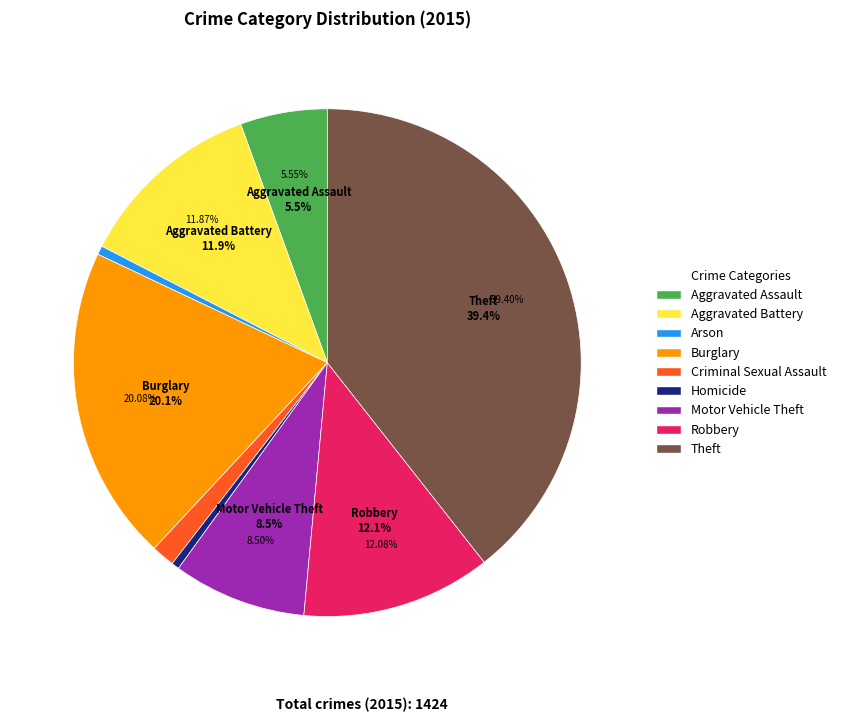

How many slices are in this pie chart?

9